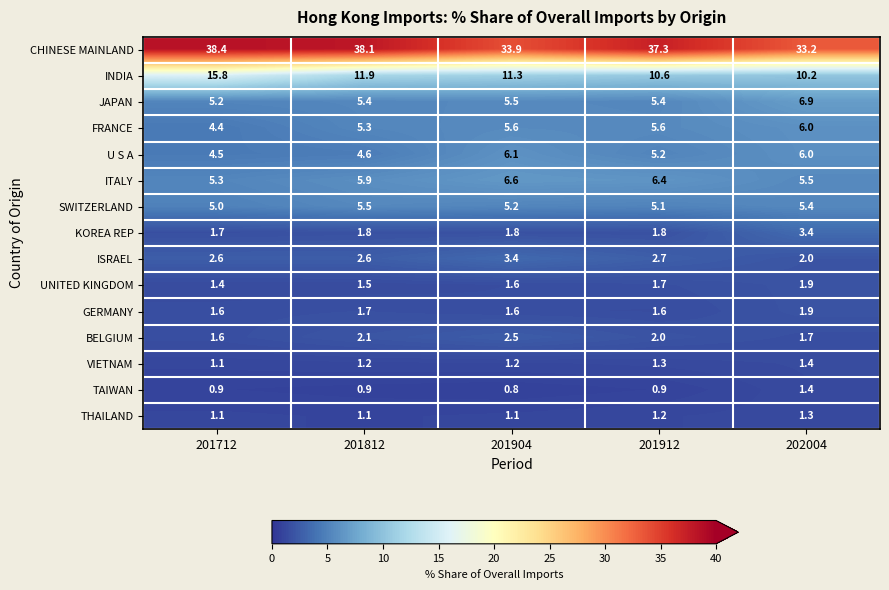

At how many categories does at least one series exceed 1?

5